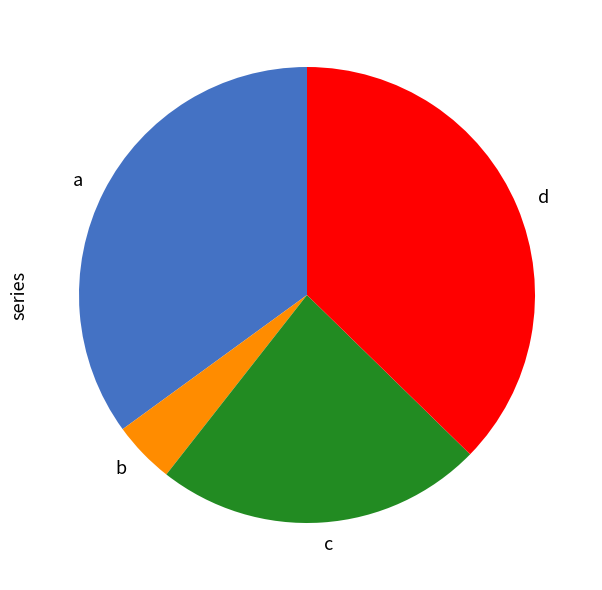

Rank the categories by value from lowest to highest.

b, c, a, d